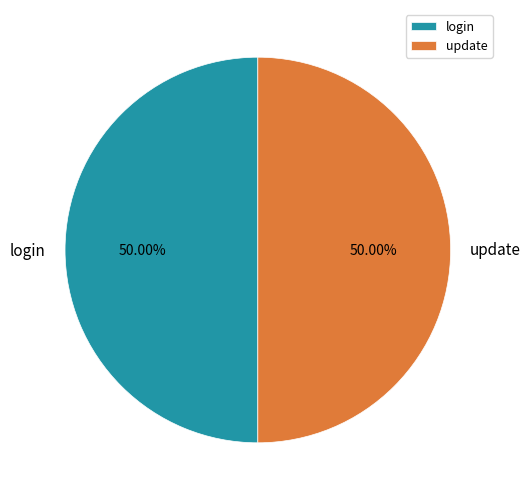

Approximately how many times larger is the value at update compared to login?

1.0